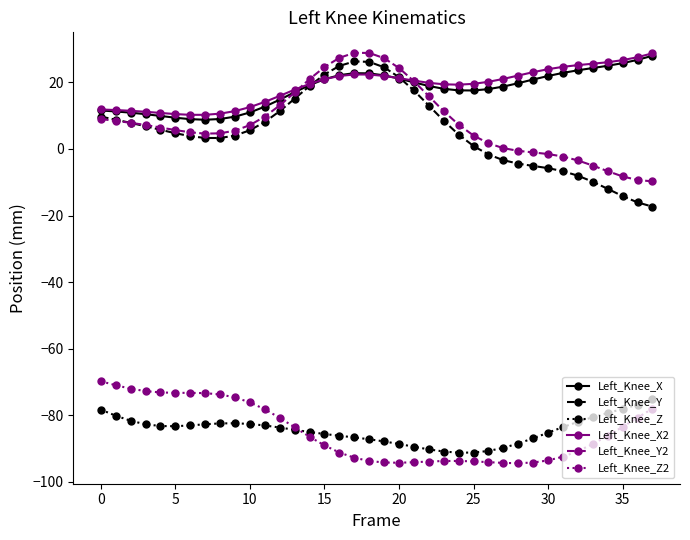

Which series has the widest spread of values?

Left_Knee_Y